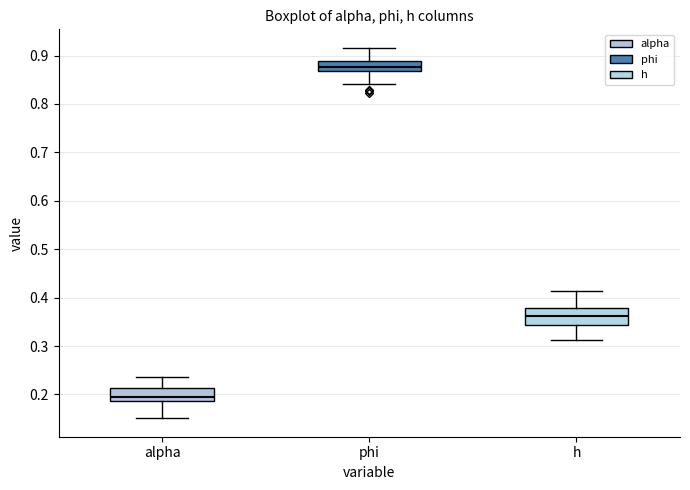

Reading left to right, read every box against the y-axis: the position of its median line, the range the box covers, and the ends of its whiskers. The values are not printed on the chart, so give them approximately, as read against the axis.

alpha: median 0.19 (just above the box's lower edge), box 0.19 to 0.21, whiskers 0.15 to 0.24
phi: median 0.88, box 0.87 to 0.89, whiskers 0.84 to 0.92
h: median 0.36, box 0.34 to 0.38, whiskers 0.31 to 0.41